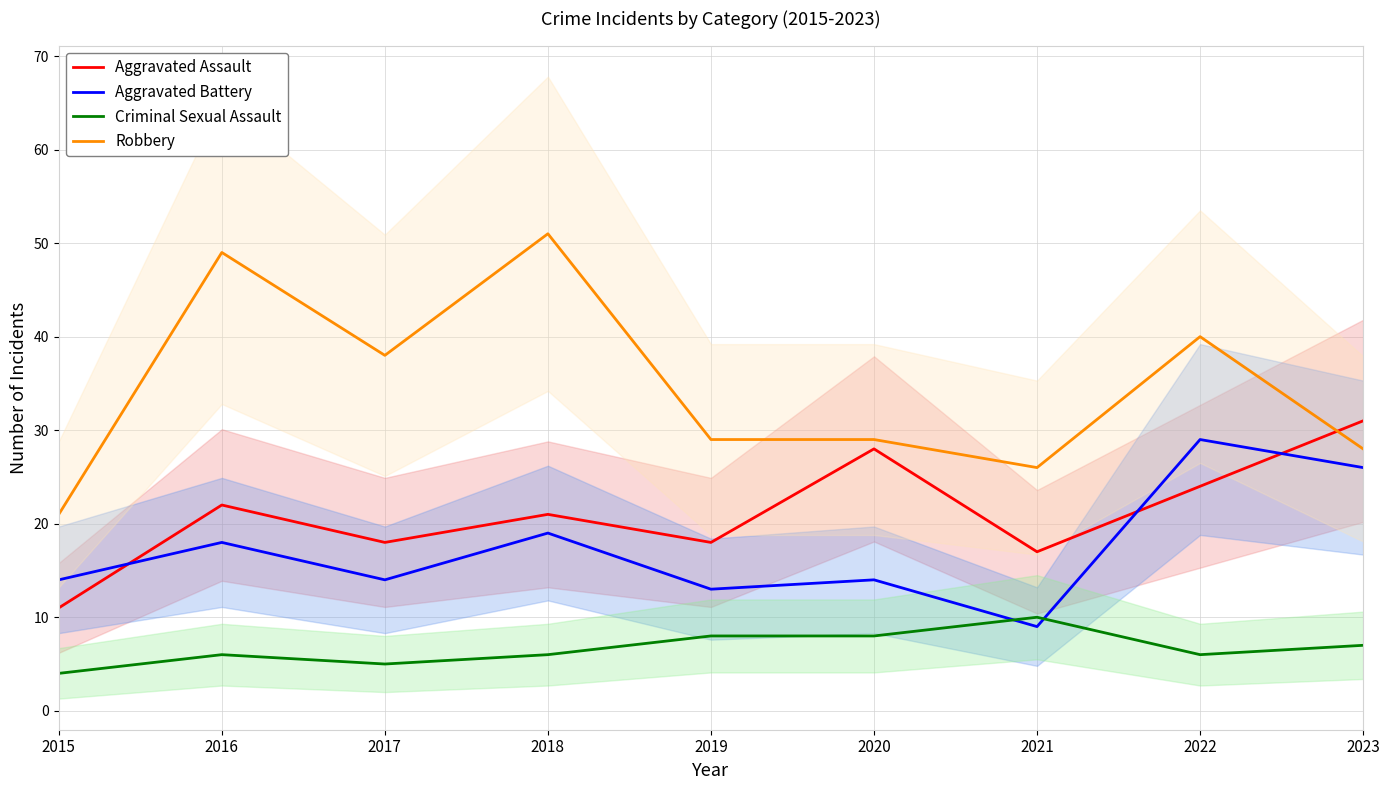

What is the difference between the maximum and minimum values in the Aggravated Battery series?

20